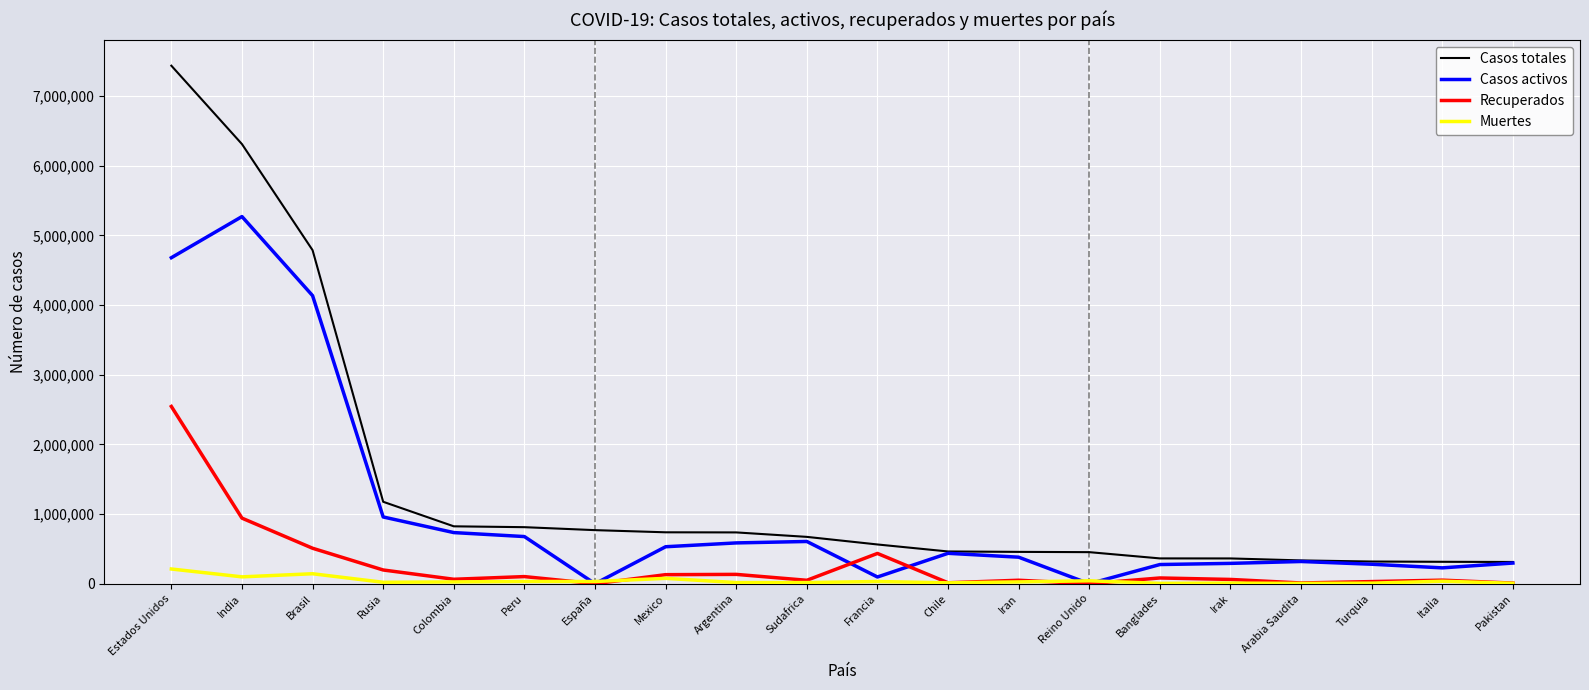

At which label is Casos activos closest to 2635003?

Brasil